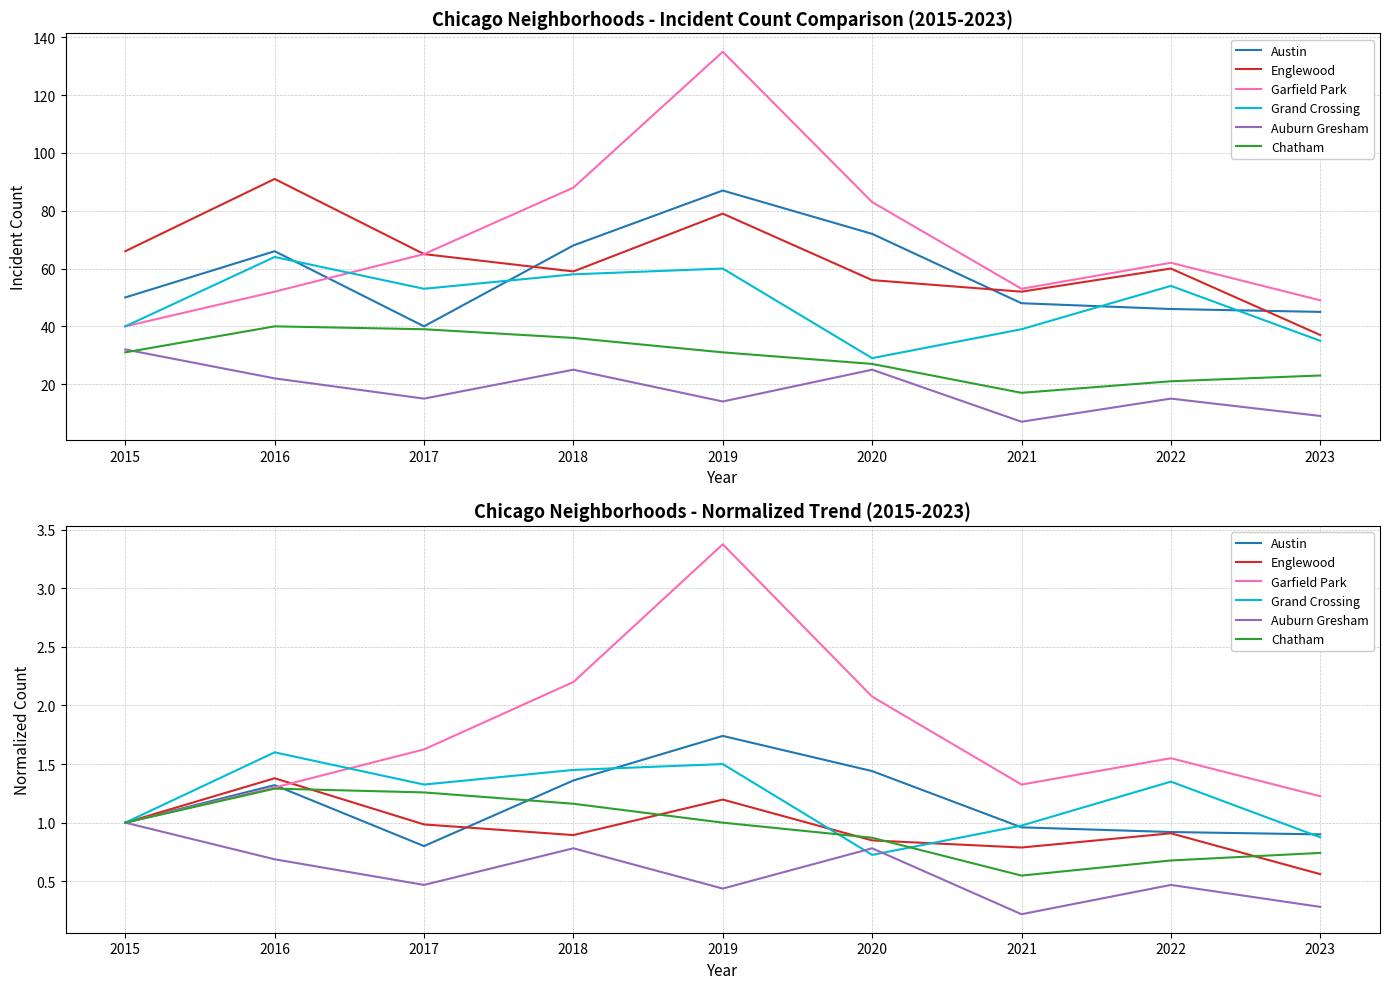

What are all the series names shown in the legend?

Austin, Englewood, Garfield Park, Grand Crossing, Auburn Gresham, Chatham